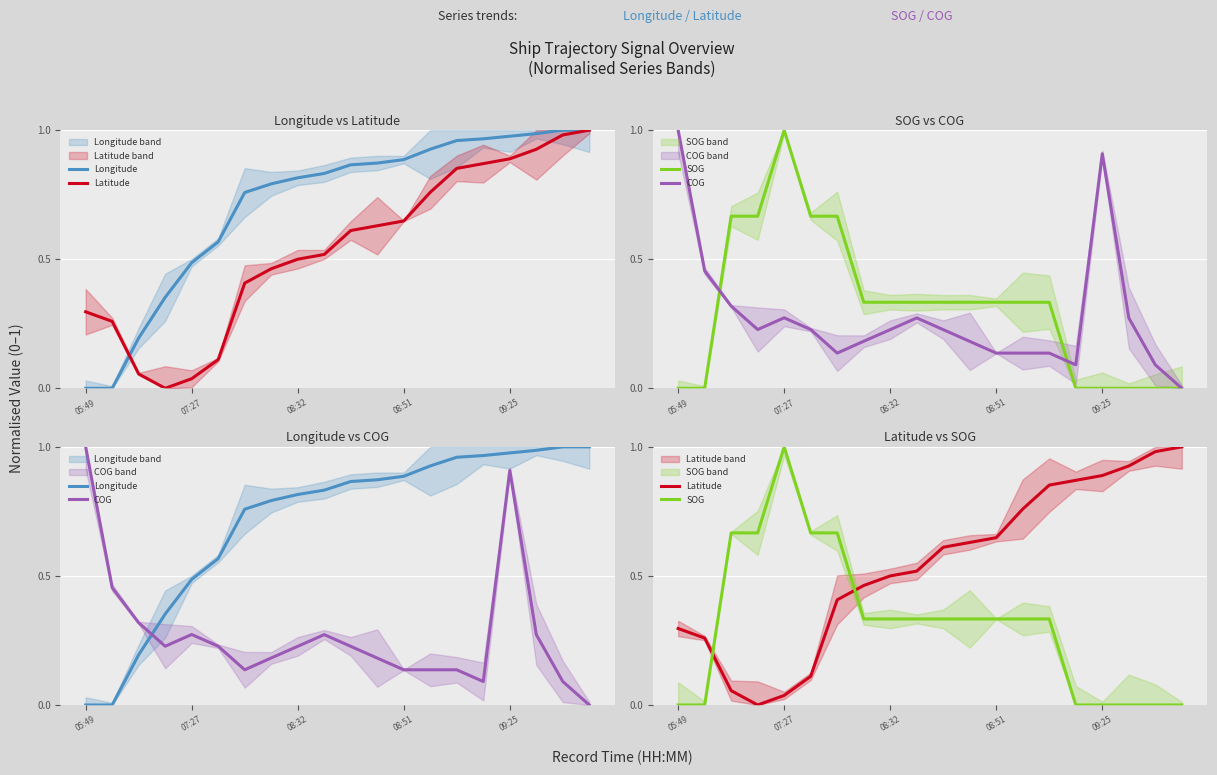

How many intersections are there between Longitude and Latitude?

1